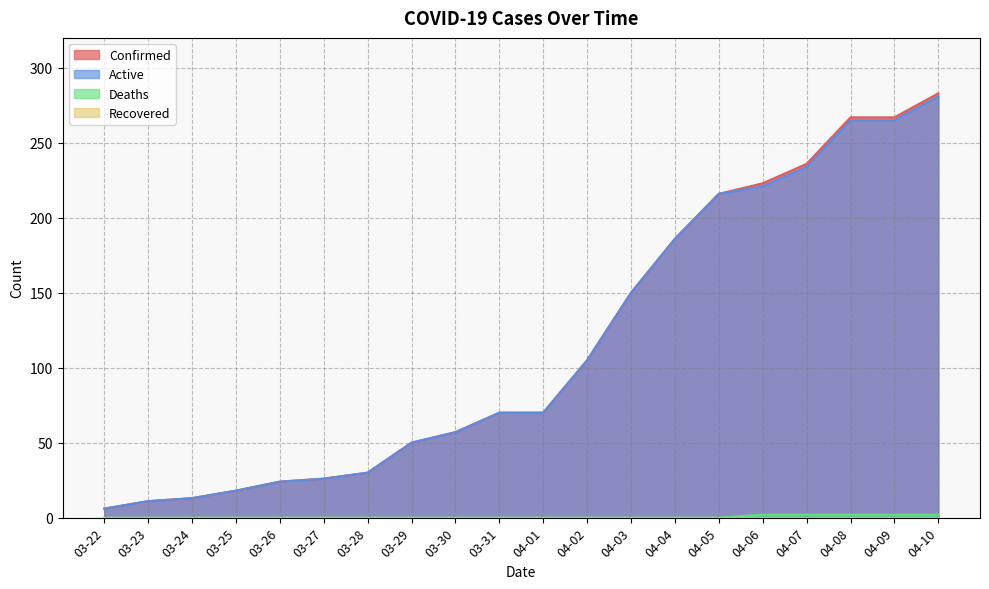

At which label does Active reach its minimum?

03-22